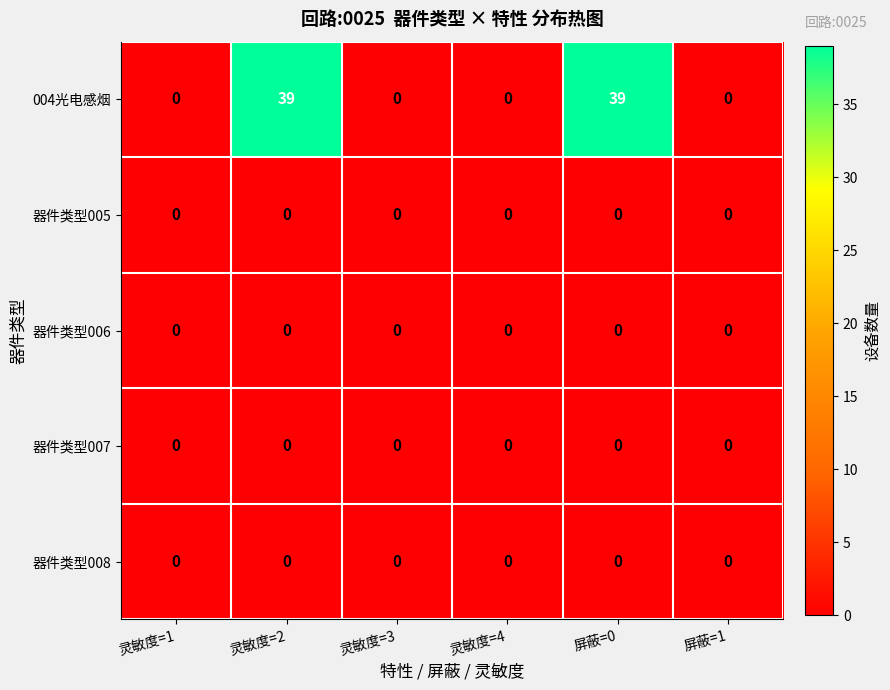

Reading left to right, transcribe all the data shown in this chart.

004光电感烟: 0	39	0	0	39	0
器件类型005: 0	0	0	0	0	0
器件类型006: 0	0	0	0	0	0
器件类型007: 0	0	0	0	0	0
器件类型008: 0	0	0	0	0	0